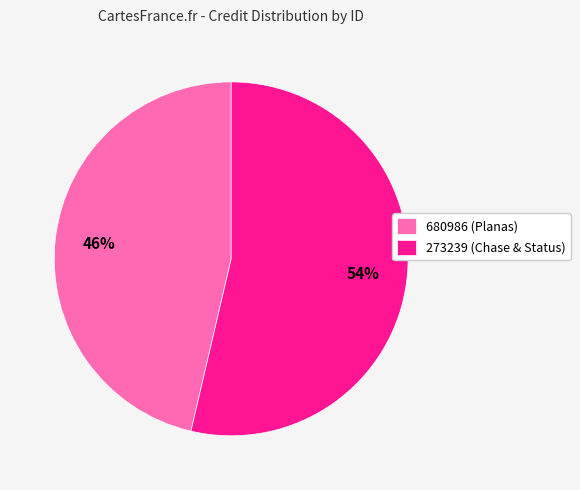

The 680986 slice represents 46% of the pie. True or false?

True